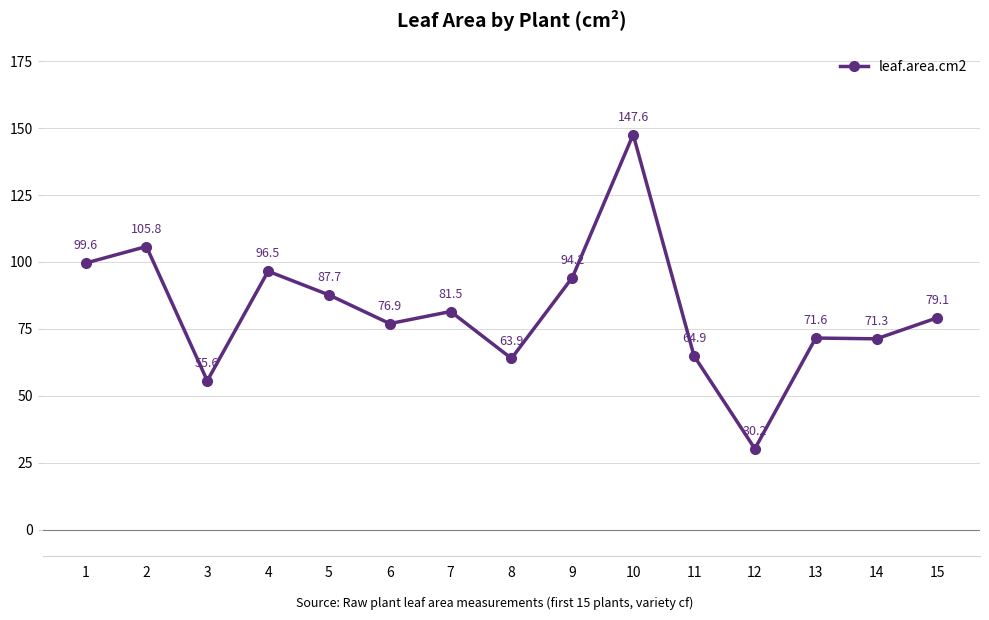

Where is the first local maximum?

2